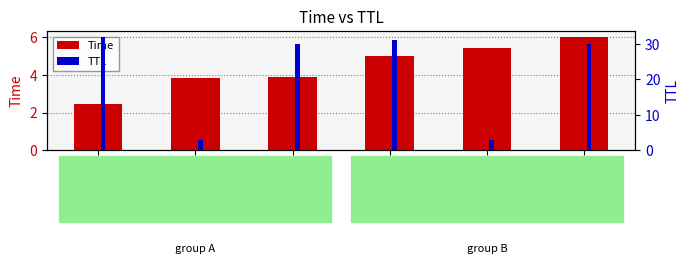

The value of Time at 30 is 6.0. True or false?

True